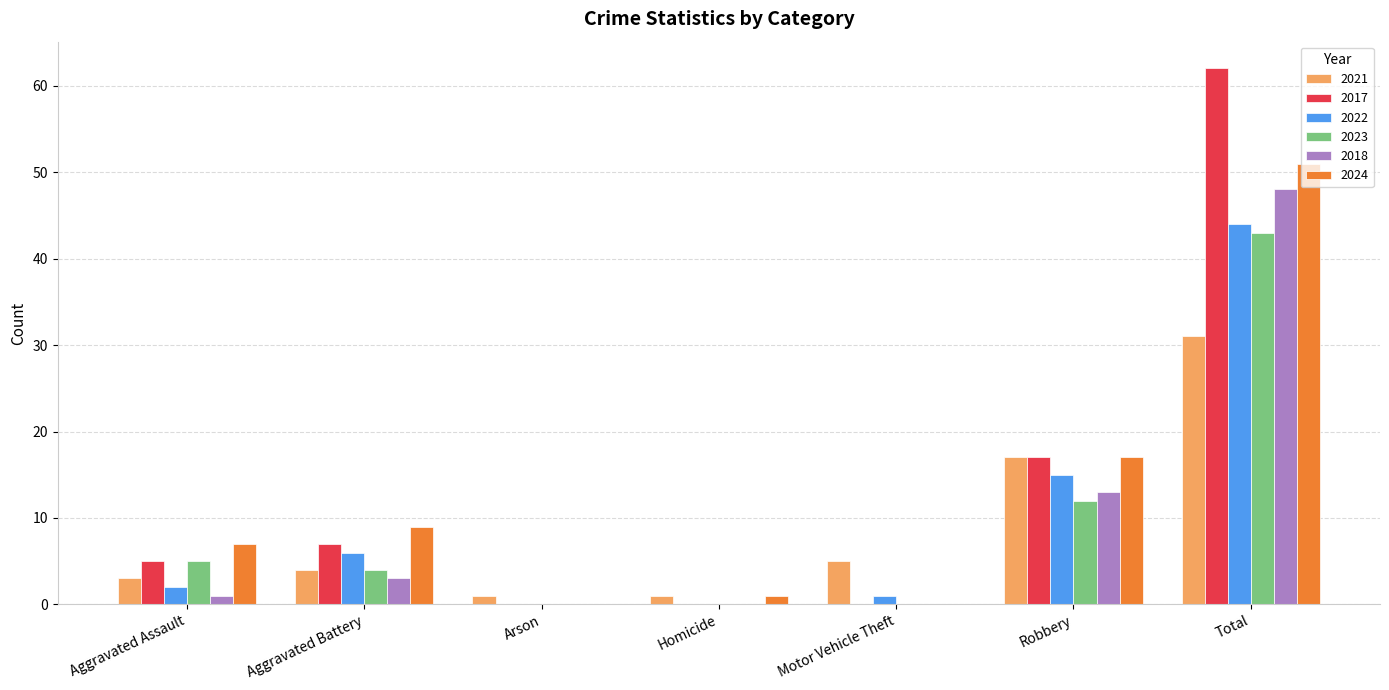

Is the value of 2021 at Motor Vehicle Theft greater than the value of 2023 at Total?

No